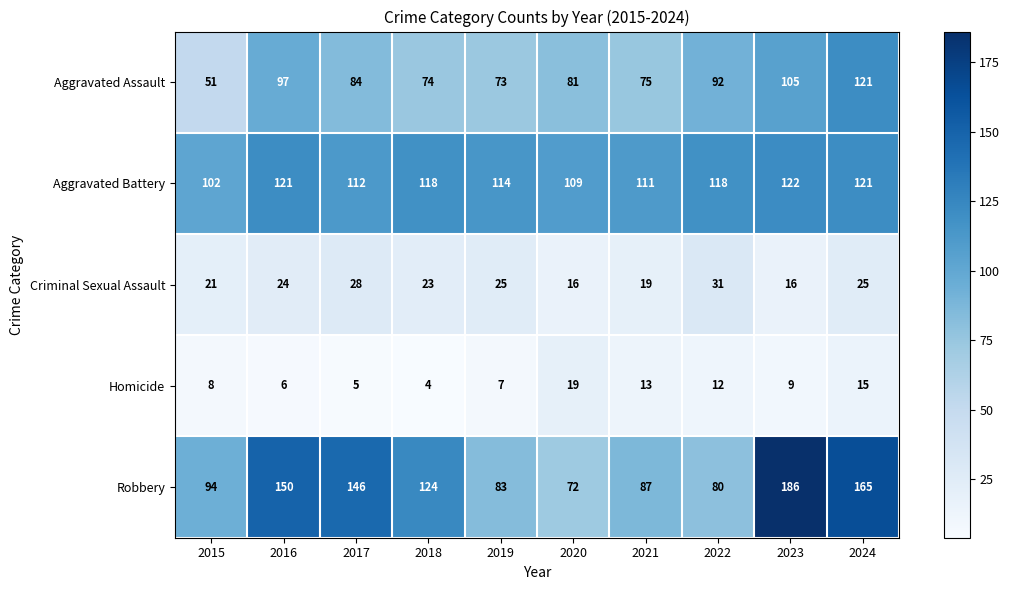

Is it true that Criminal Sexual Assault equals 8 at 2021?

False